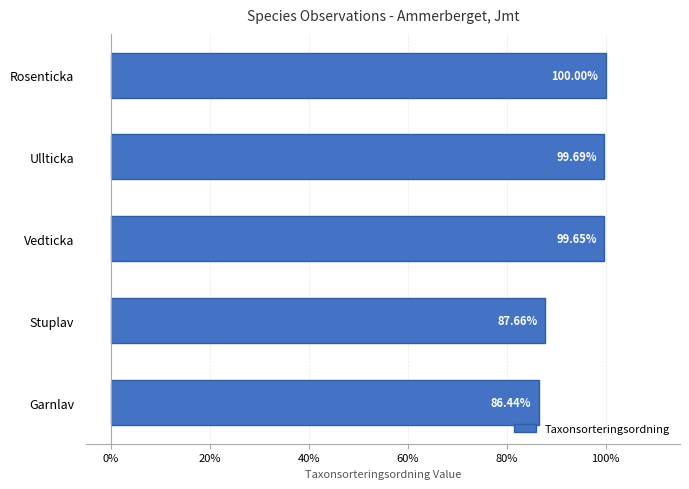

List the labels in order of value, largest first.

Rosenticka, Ullticka, Vedticka, Stuplav, Garnlav